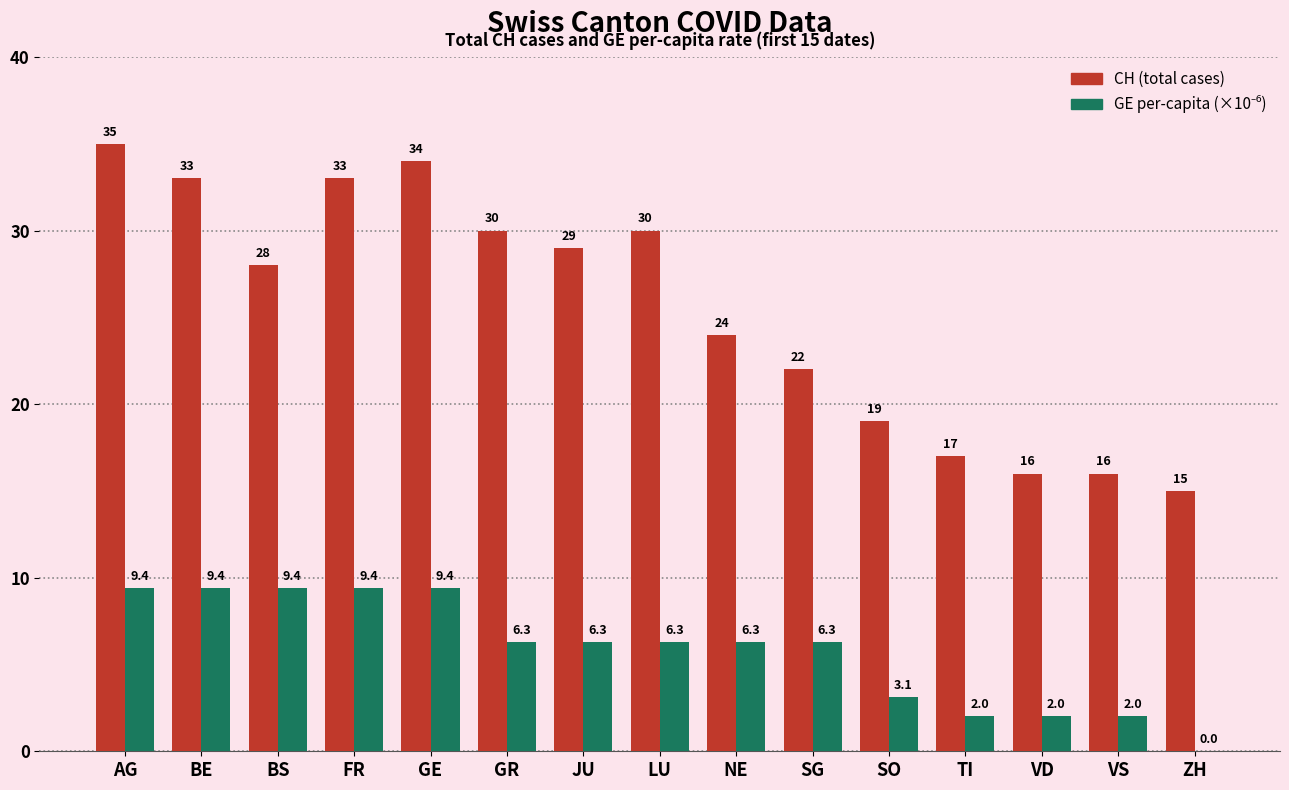

Which label corresponds to the largest value in the chart?

AG